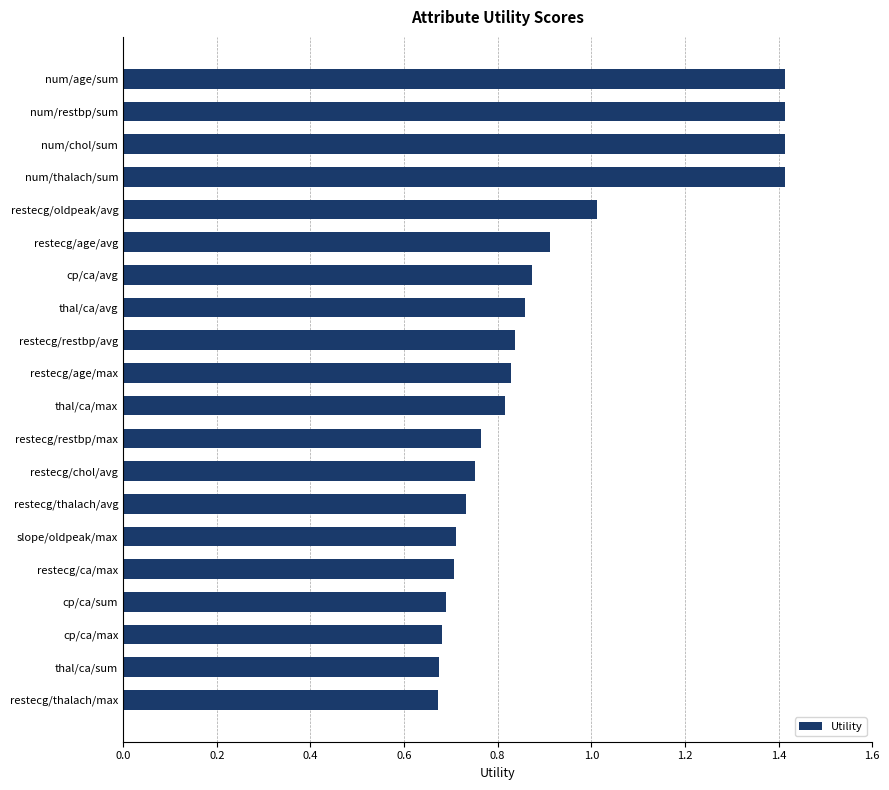

Does the chart contain any negative values?

No